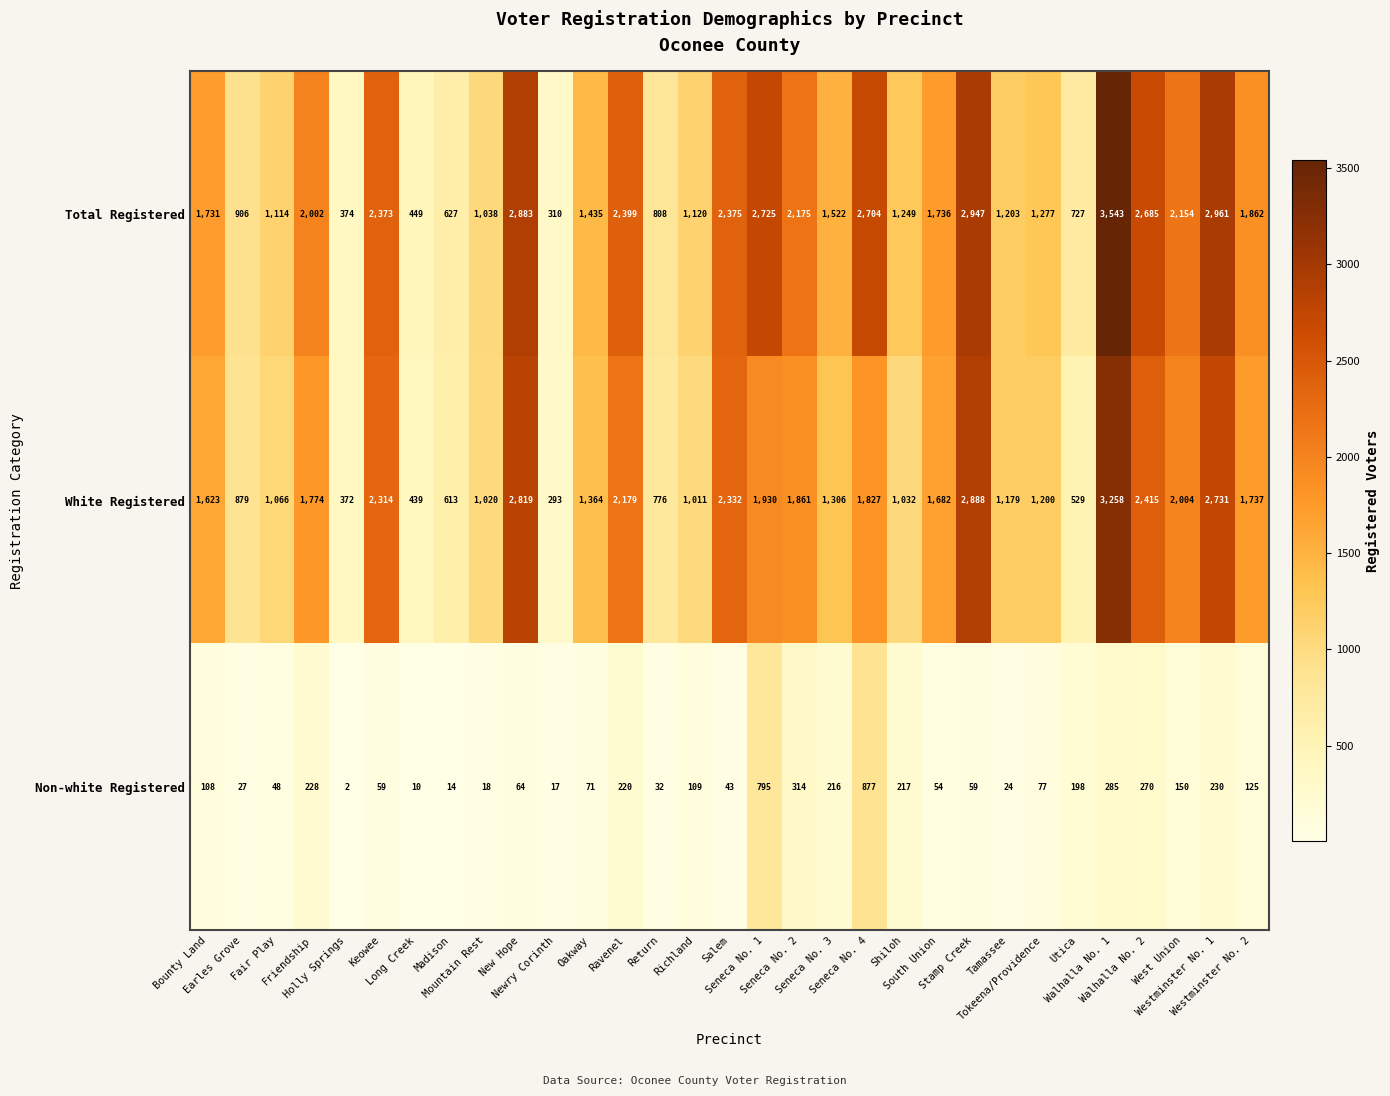

At how many categories does at least one series exceed 2112?

12